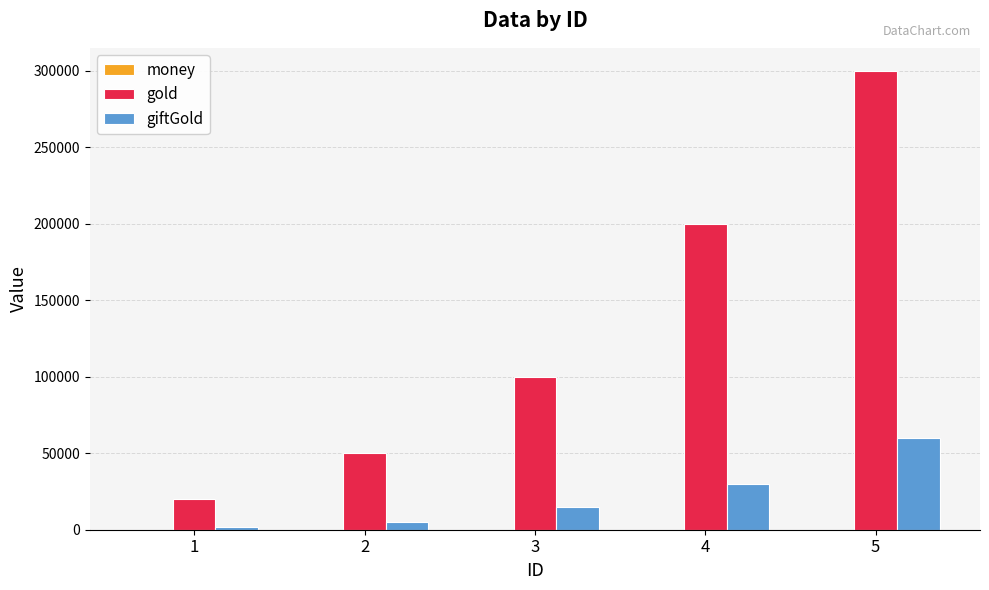

At which category is the sum across all series the highest?

5